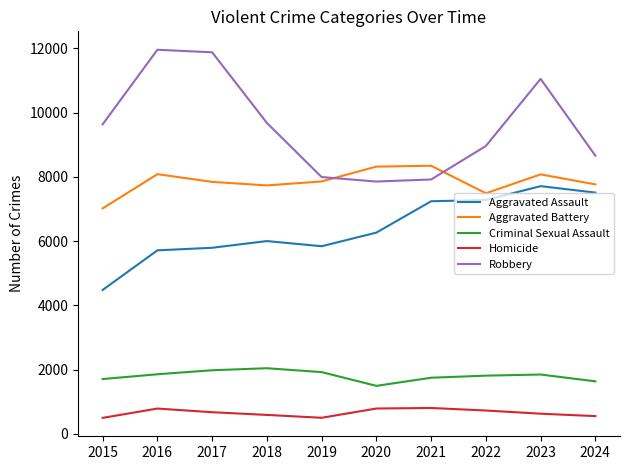

What is the total value across all series at 2020?

24721